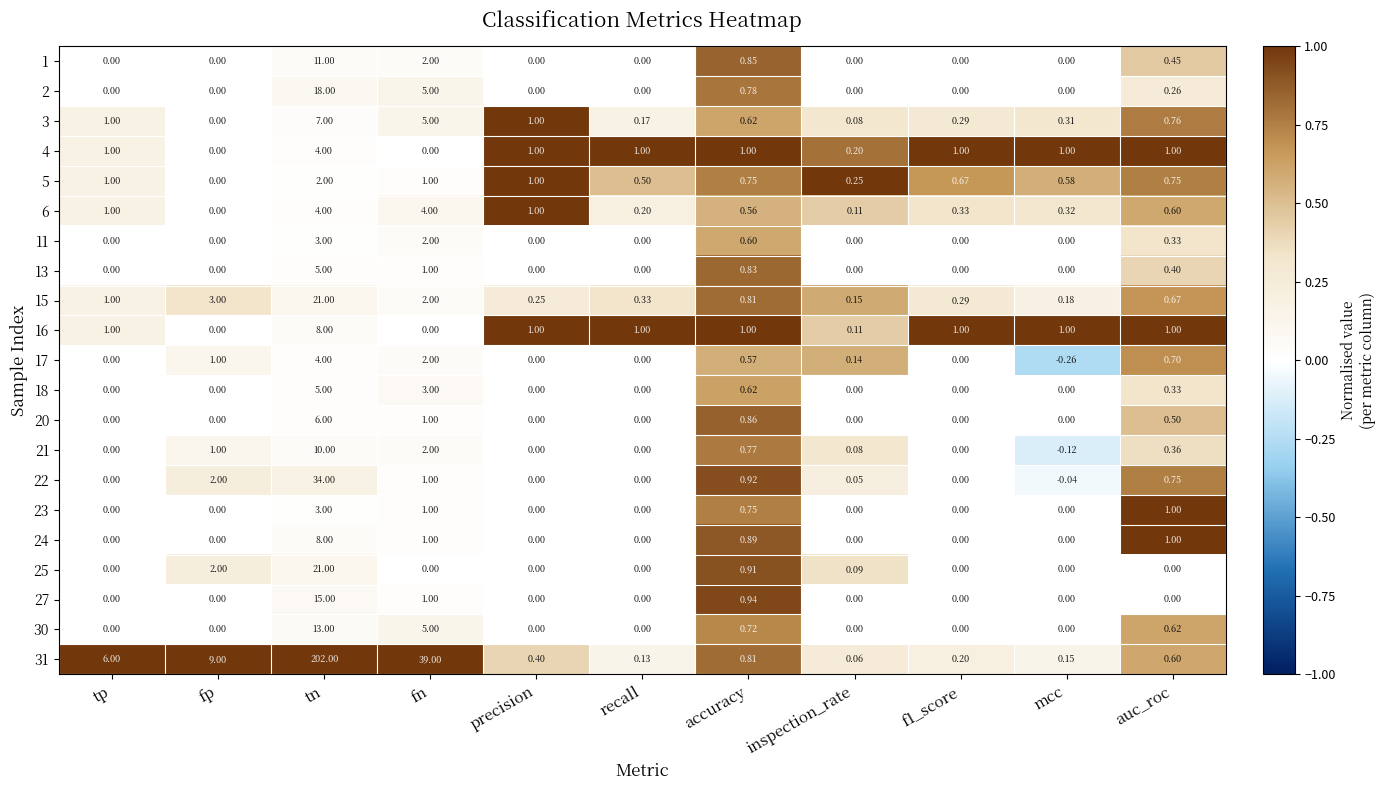

What is the total value across all series at f1_score?

3.8